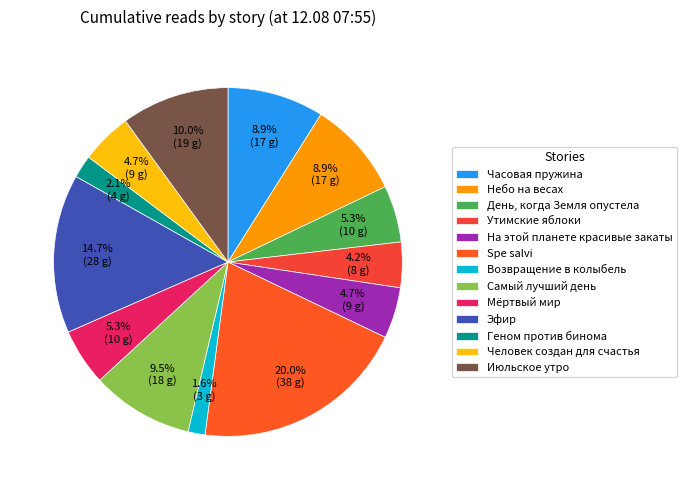

True or false: Человек создан для счастья accounts for 1% of the total.

False